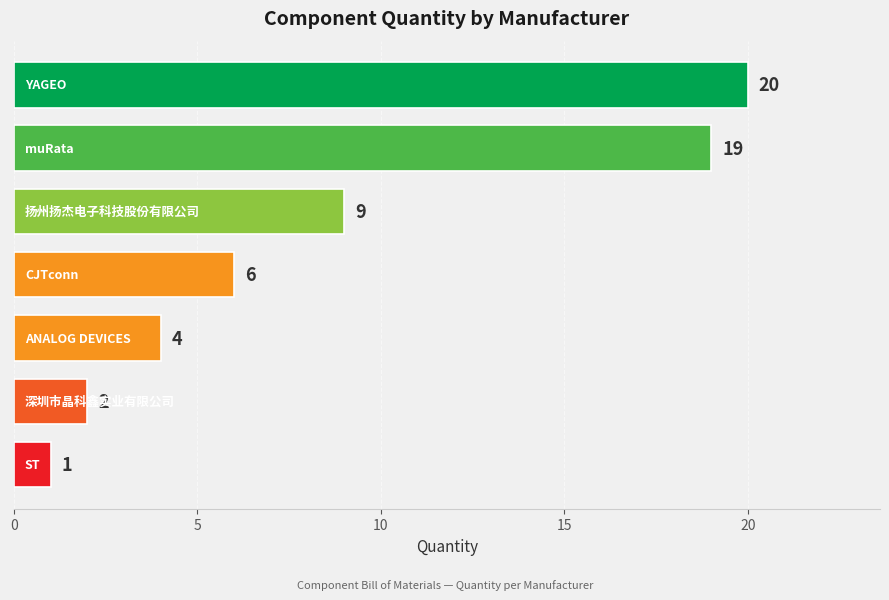

Reading top to bottom, extract all data points from this chart.

20	19	9	6	4	2	1